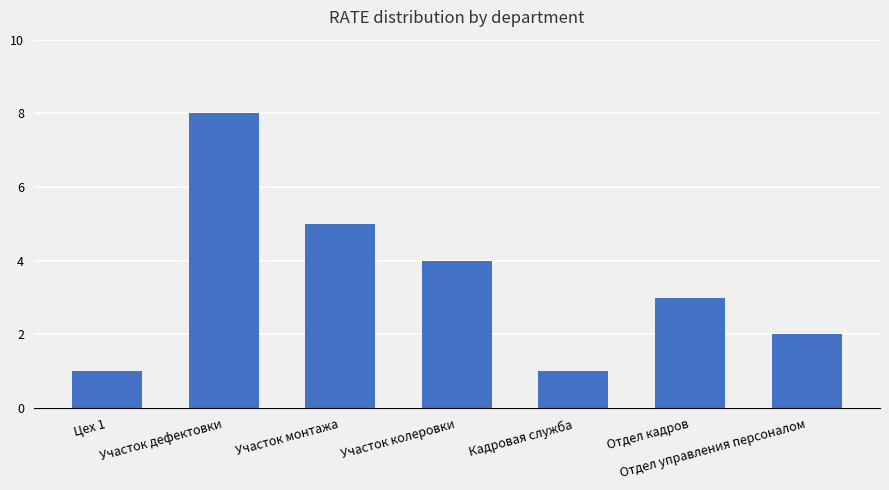

True or false: the data shows 2 at Отдел управления персоналом.

True